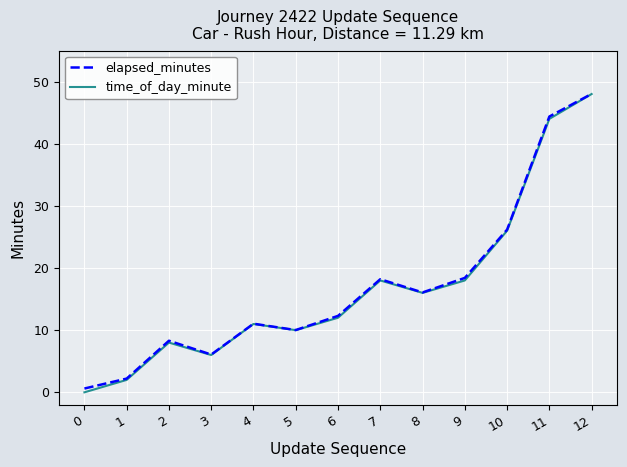

At which category is the sum across all series the highest?

12